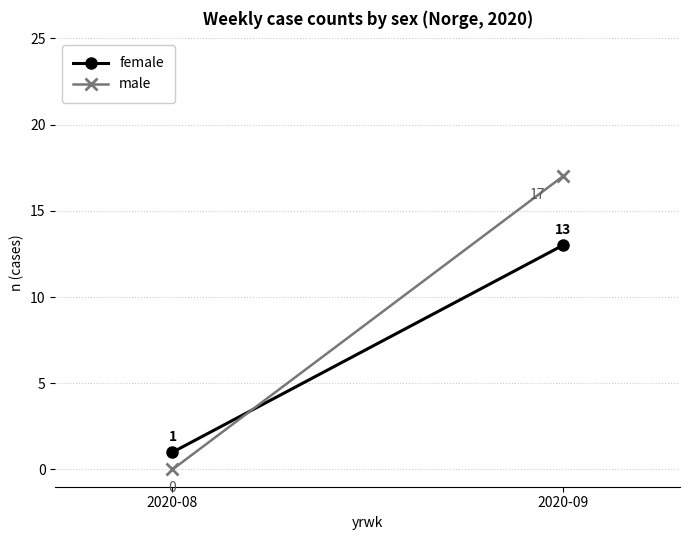

How many lines are shown in the chart?

2